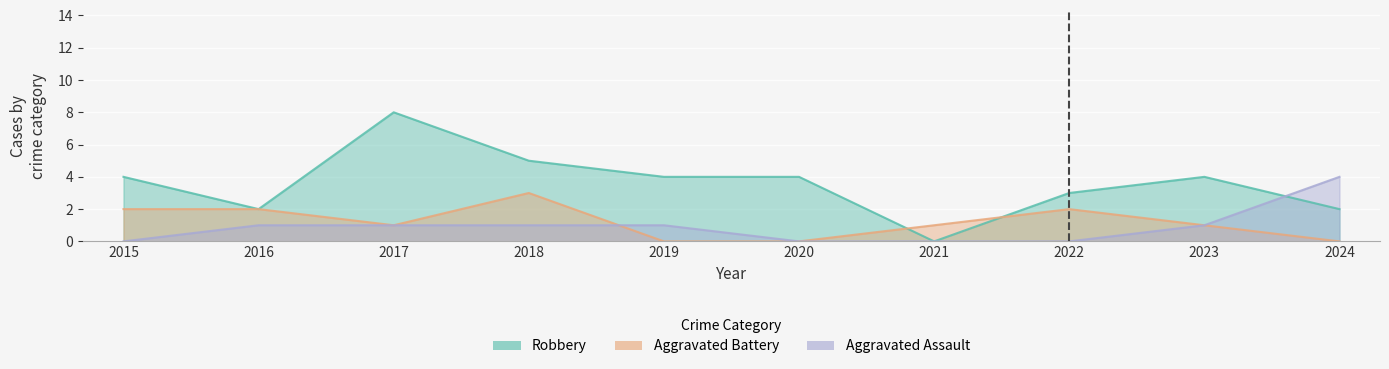

What is the greatest value displayed?

8